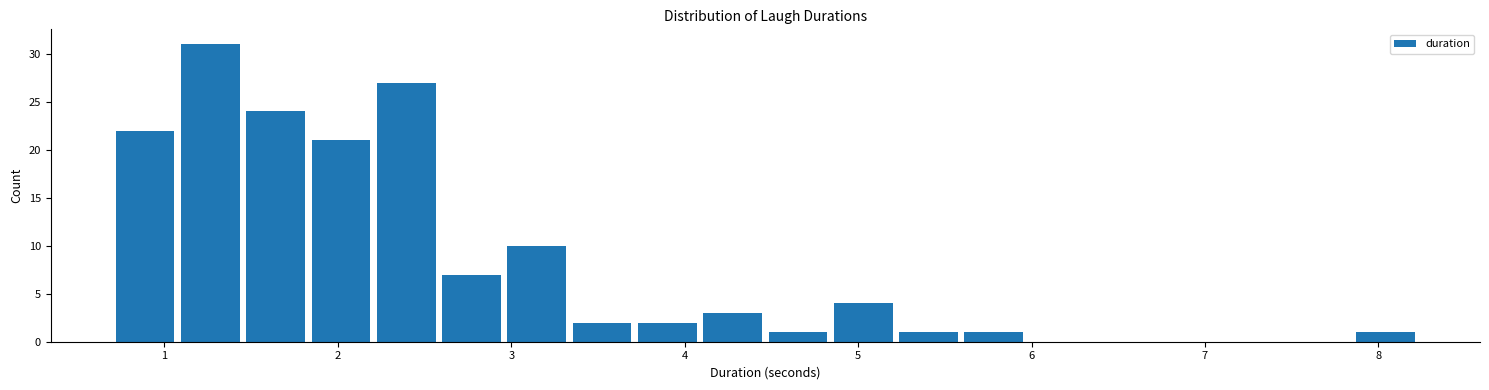

Read against the x-axis, roughly where is the centre of the tallest bar?

1.3